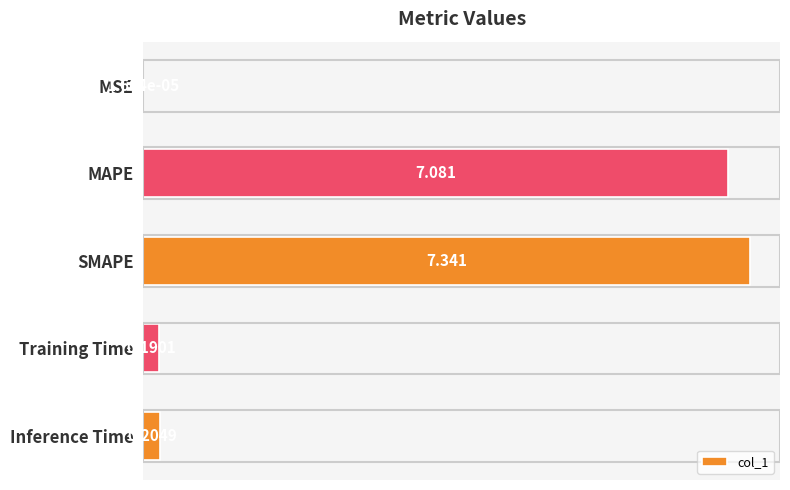

At which label is the value closest to 3?

Inference Time